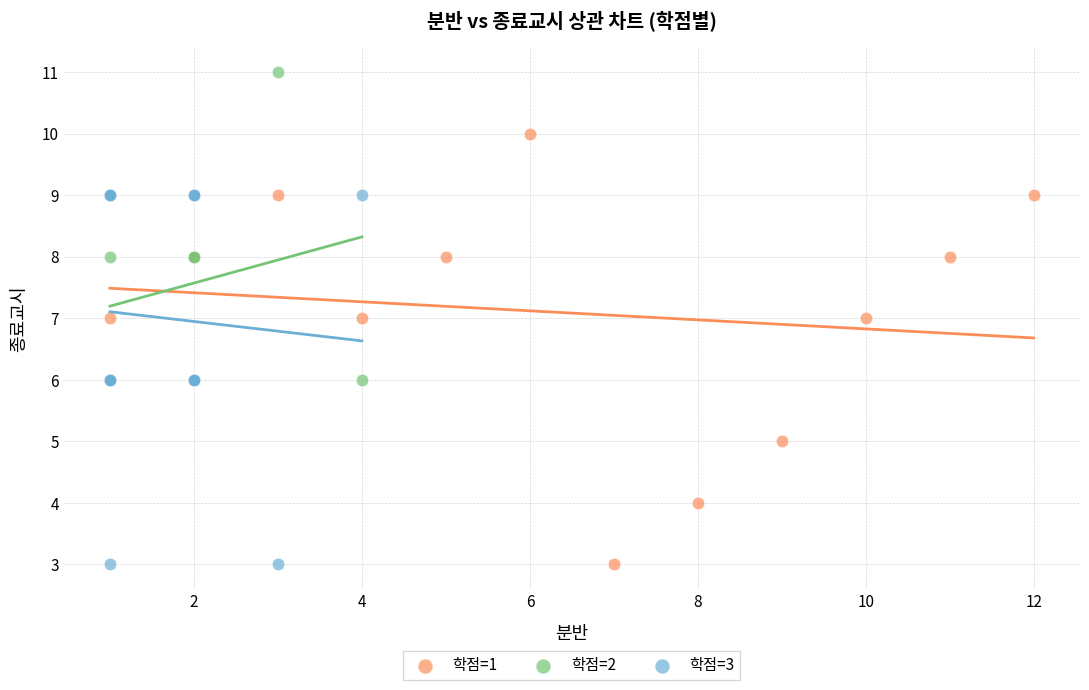

Which series has the widest spread of Y values?

학점=1